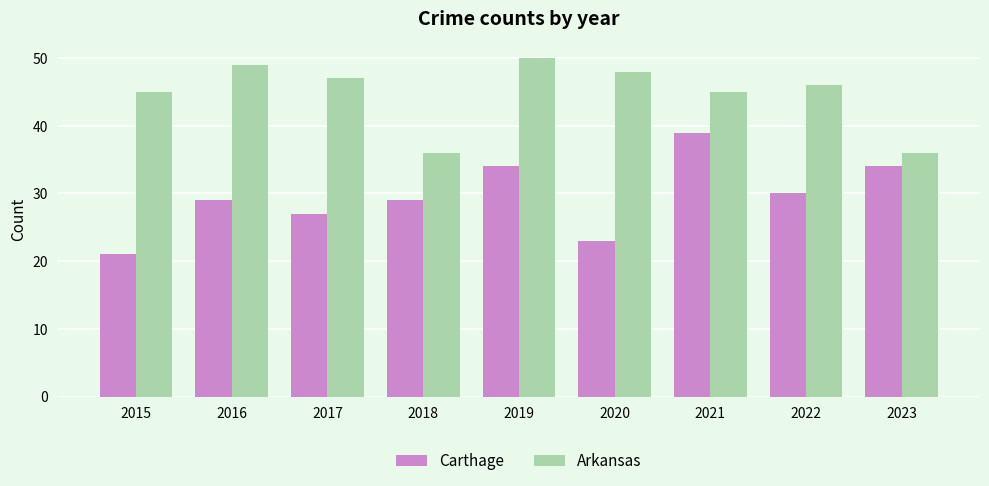

Which series has the widest spread of values?

Carthage